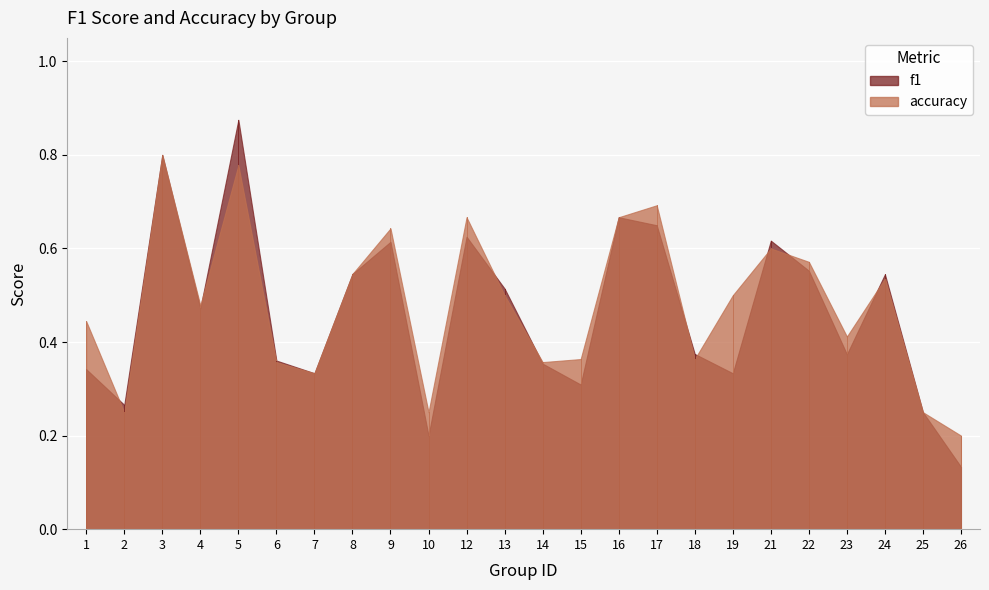

What value does the accuracy series have at 13?

0.5